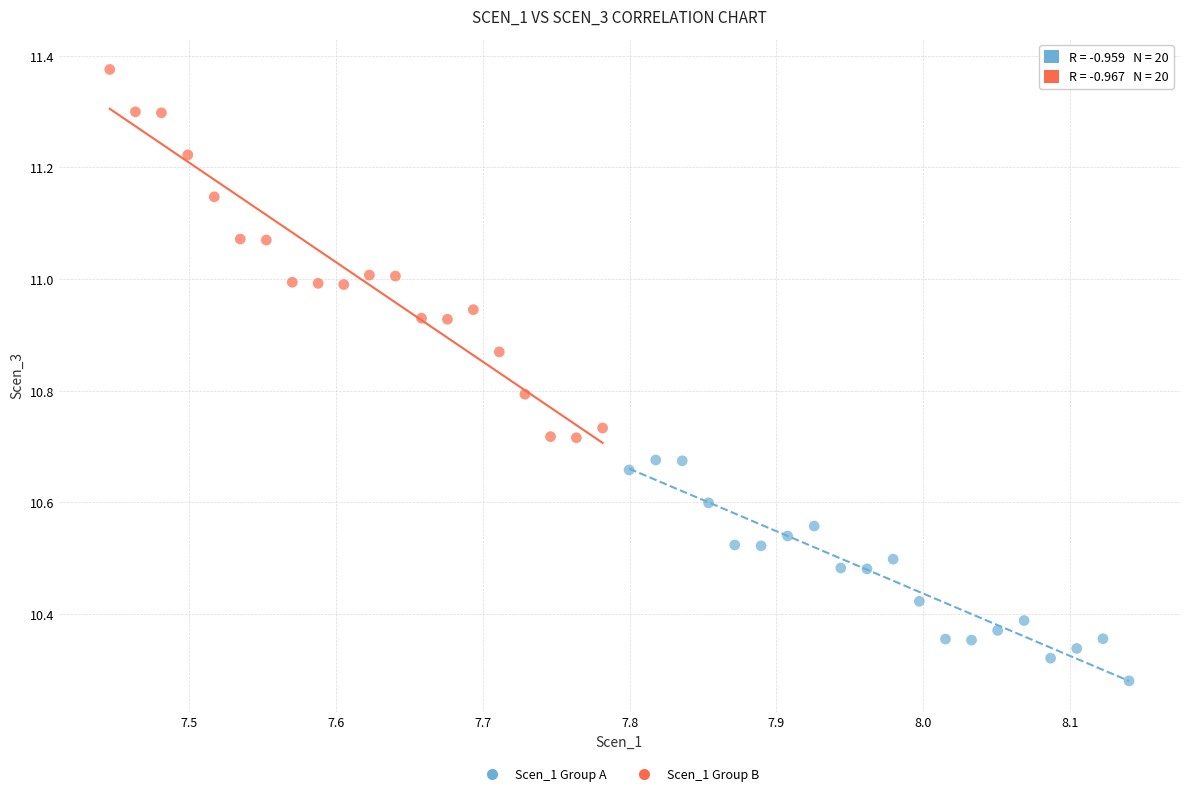

Which series contains the highest Y value?

Scen_1 Group B